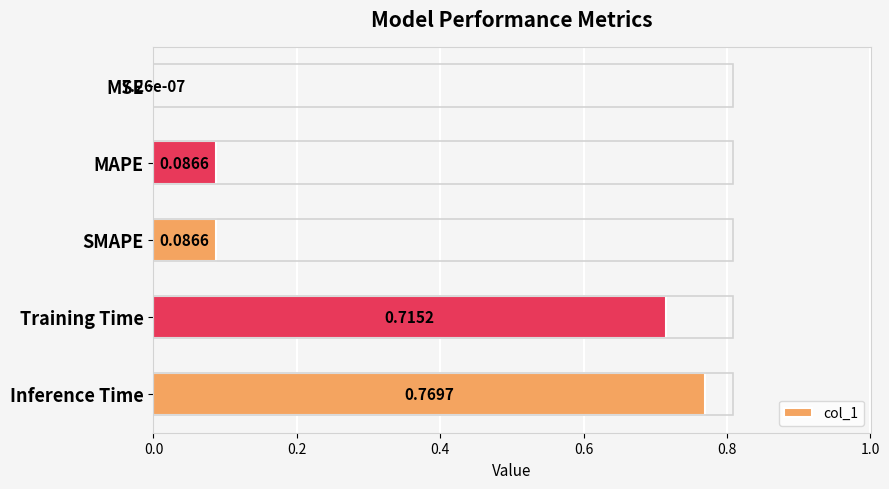

Count the number of categories in the chart.

5